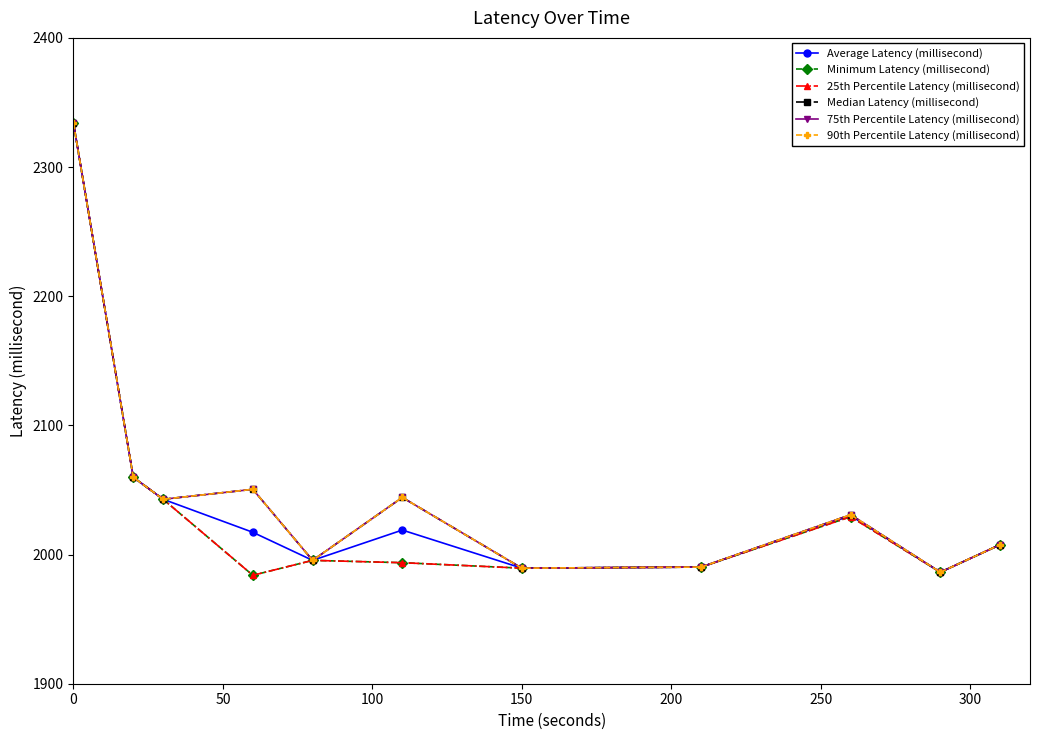

Does the chart have visible grid lines?

No